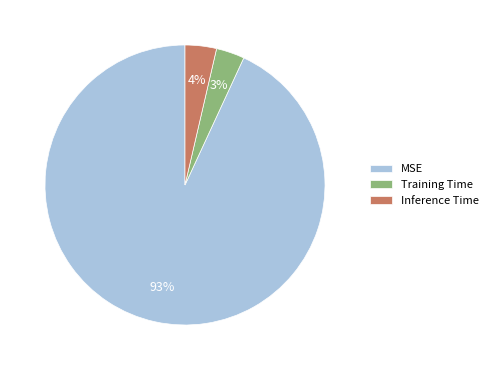

Does MSE represent more than half of the total?

Yes